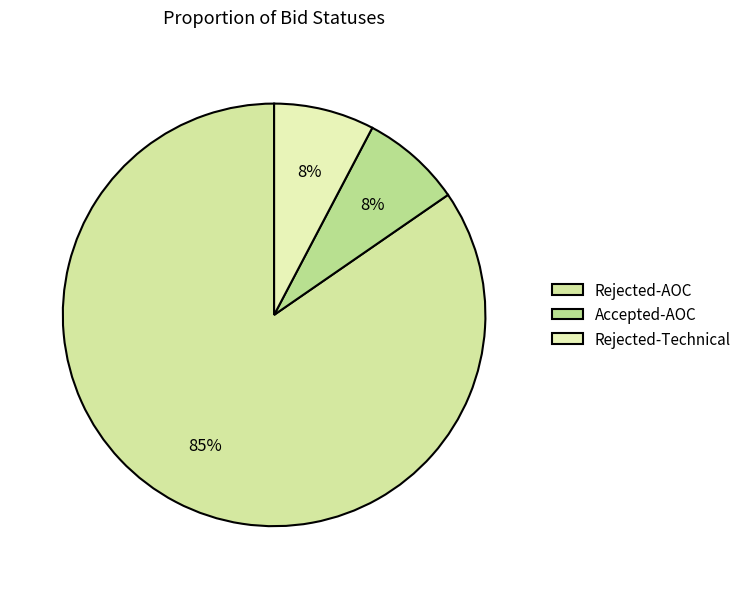

What percentage do Rejected-Technical and Accepted-AOC together represent?

15.4%